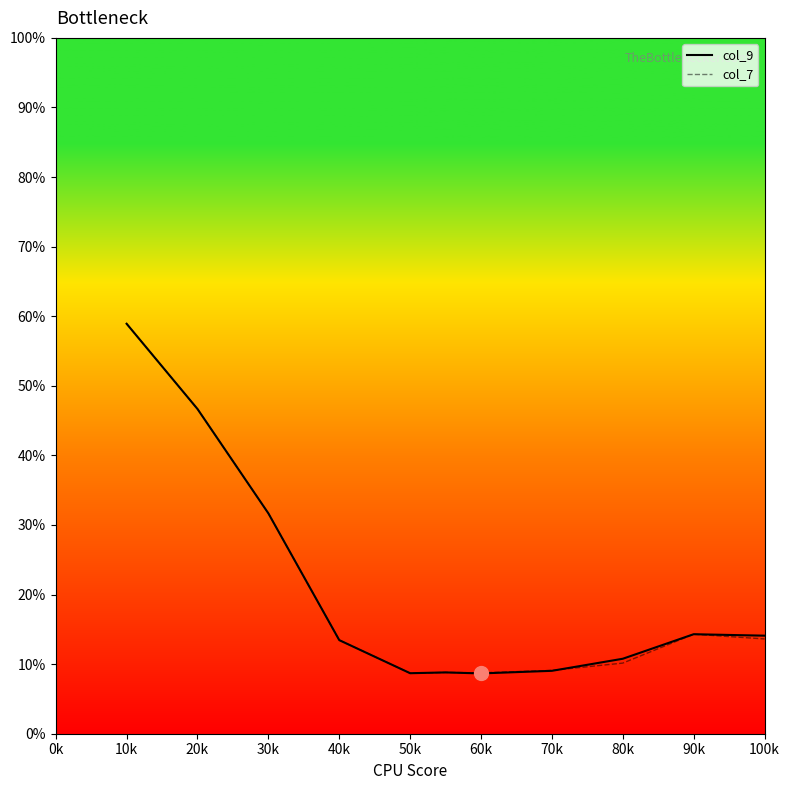

List the series in order of their overall mean, lowest first.

col_7, col_9